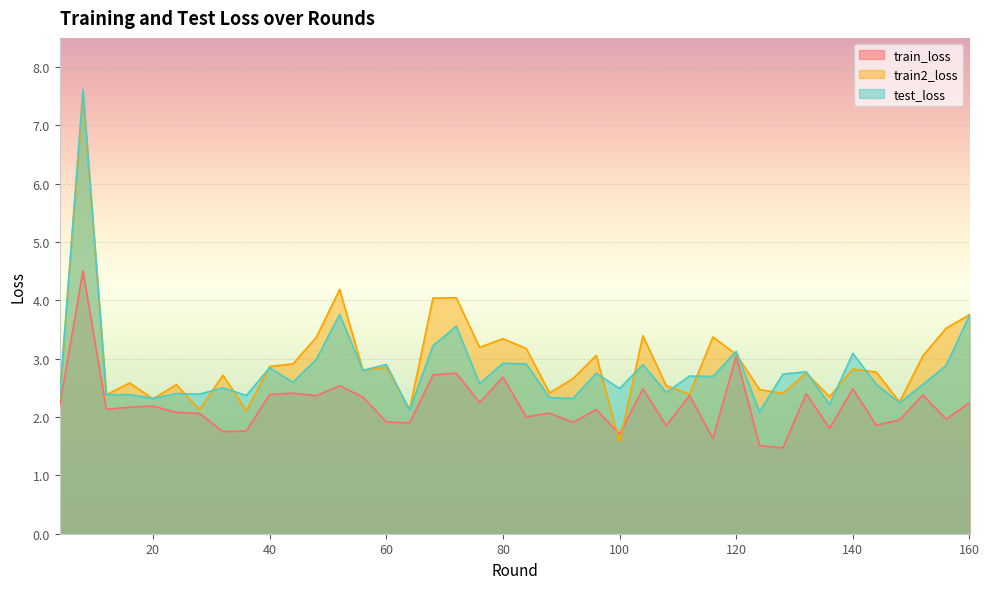

How many interior local valleys does the train_loss series have?

14